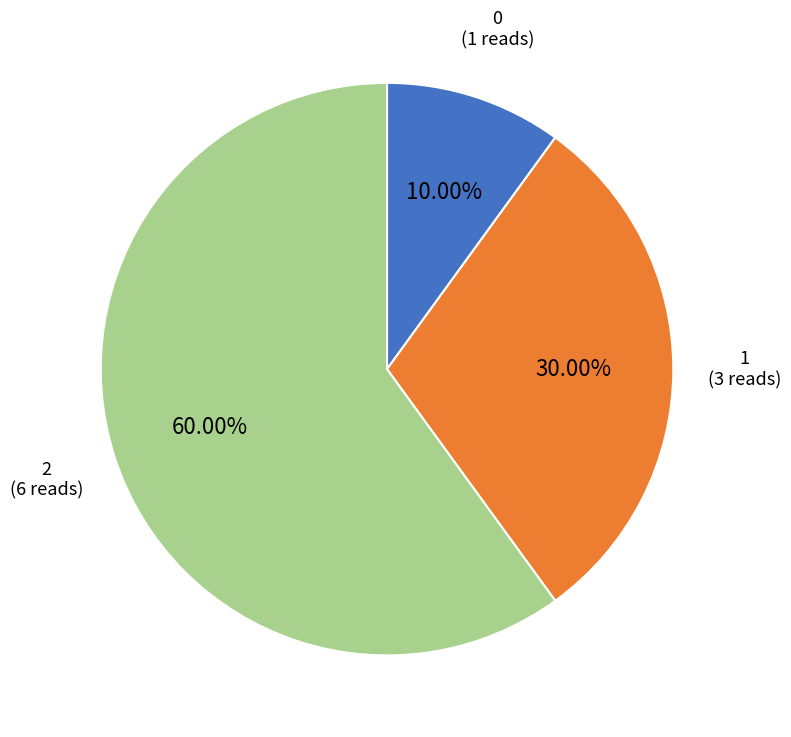

To the nearest percent, what is the difference between the largest and smallest slice percentages?

50%